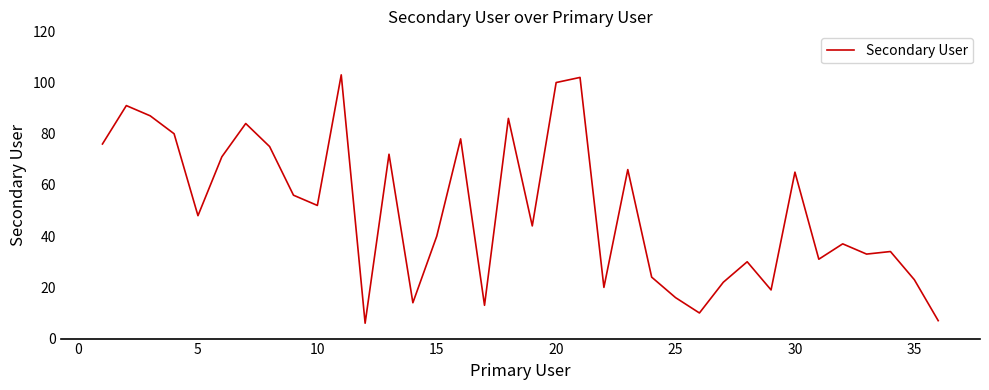

What is the difference between the second highest and minimum values?

96